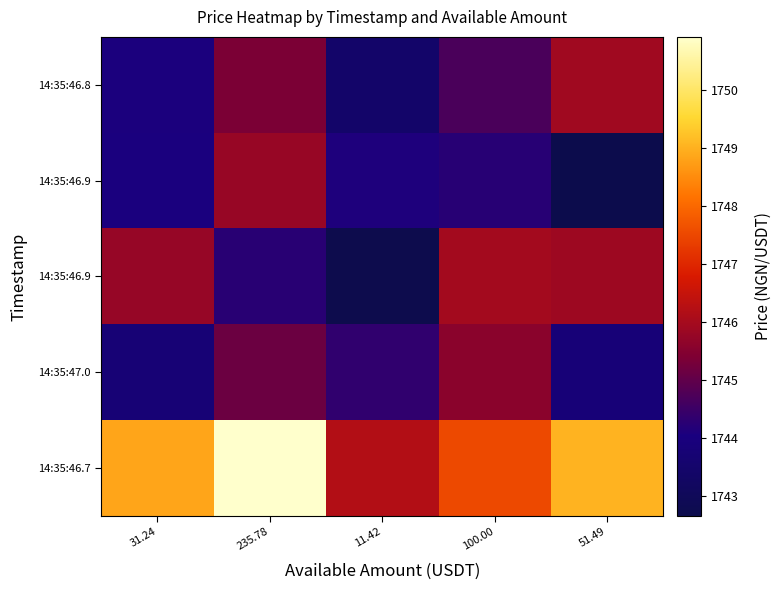

Reading right to left, list all the values displayed in this chart.

row_0: 1745.9	1744.7	1743.4	1745.4	1744.1
row_1: 1742.7	1744.2	1744.1	1745.8	1744.1
row_2: 1745.9	1746.0	1742.7	1744.3	1745.8
row_3: 1743.8	1745.6	1744.3	1745.1	1743.8
row_4: 1749.0	1747.5	1746.2	1750.9	1748.9